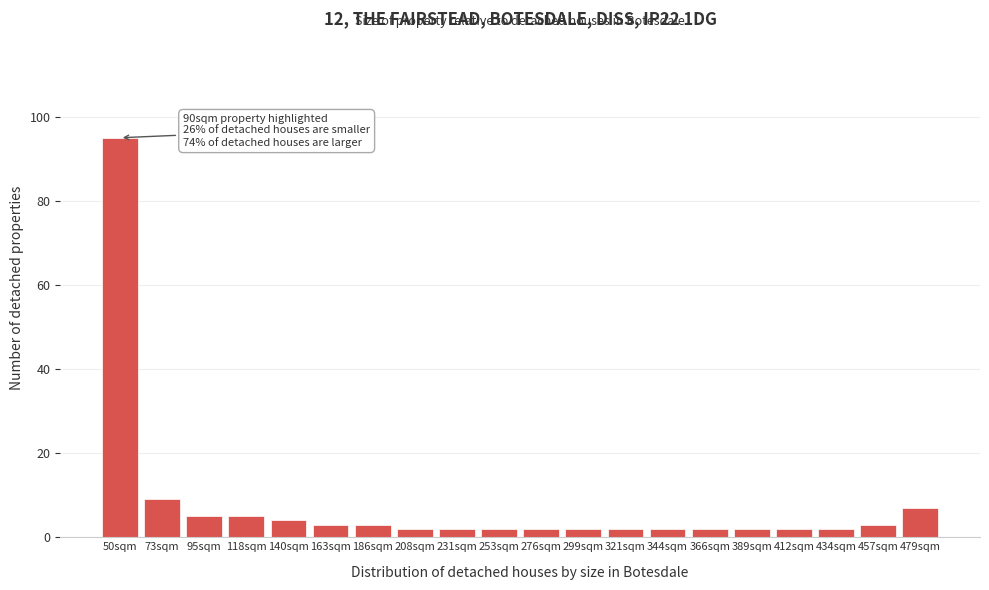

Reading left to right, transcribe all the data shown in this chart.

95	9	5	5	4	3	3	2	2	2	2	2	2	2	2	2	2	2	3	7